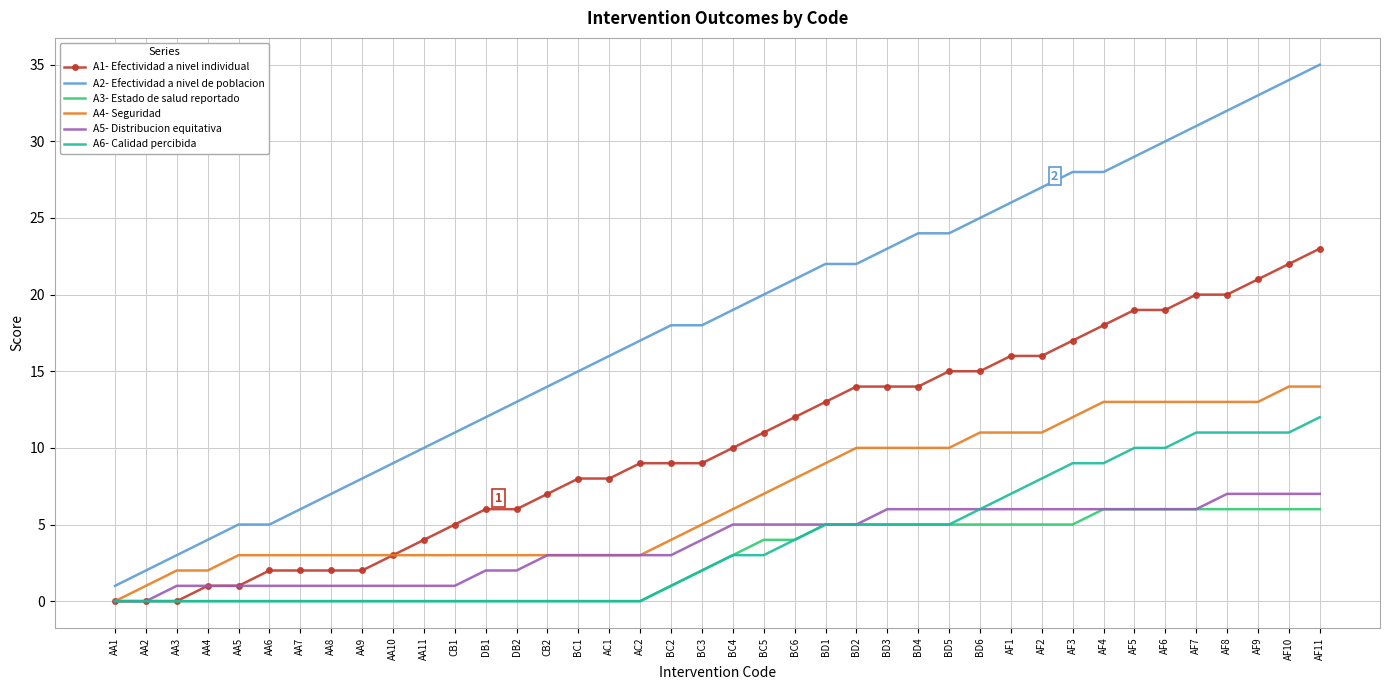

Which series changed the most between AA1 and AF8?

A2- Efectividad a nivel de poblacion